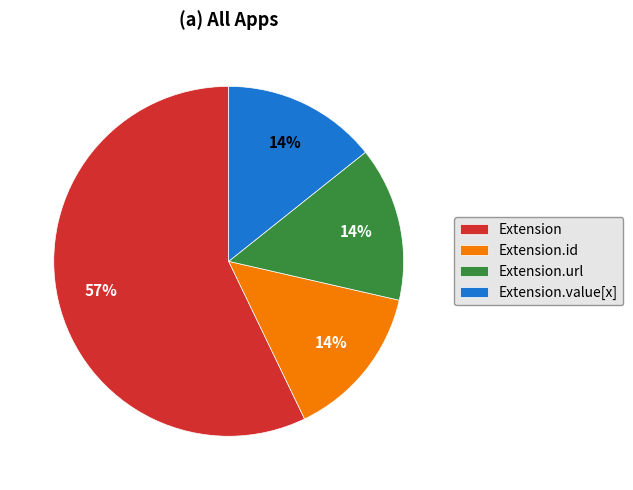

Which category has the biggest portion of the pie?

Extension